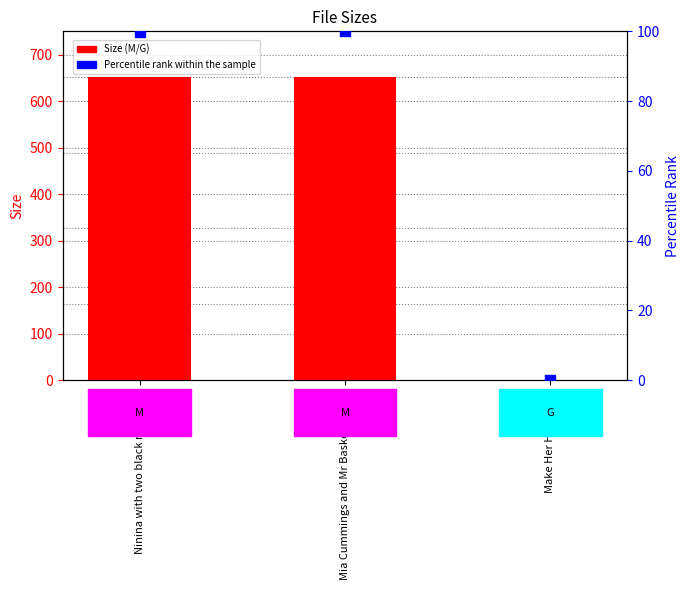

What is the total value across all series at Ninina with two black males.avi?

750.8